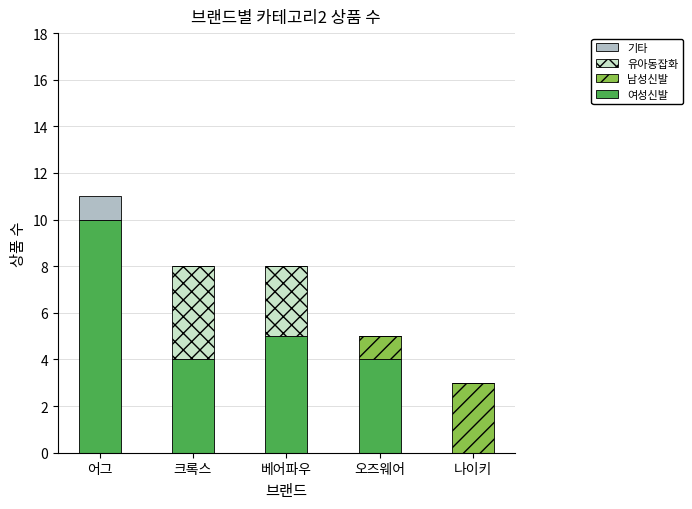

Is it true that 여성신발 equals 10 at 어그?

True